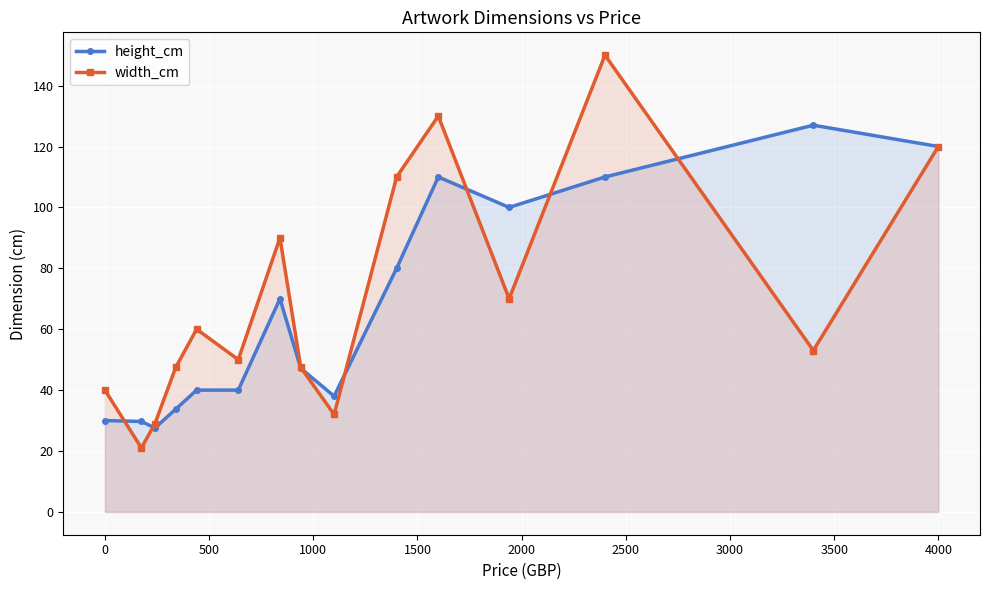

Is it true that width_cm equals 120.0 at 4000?

True